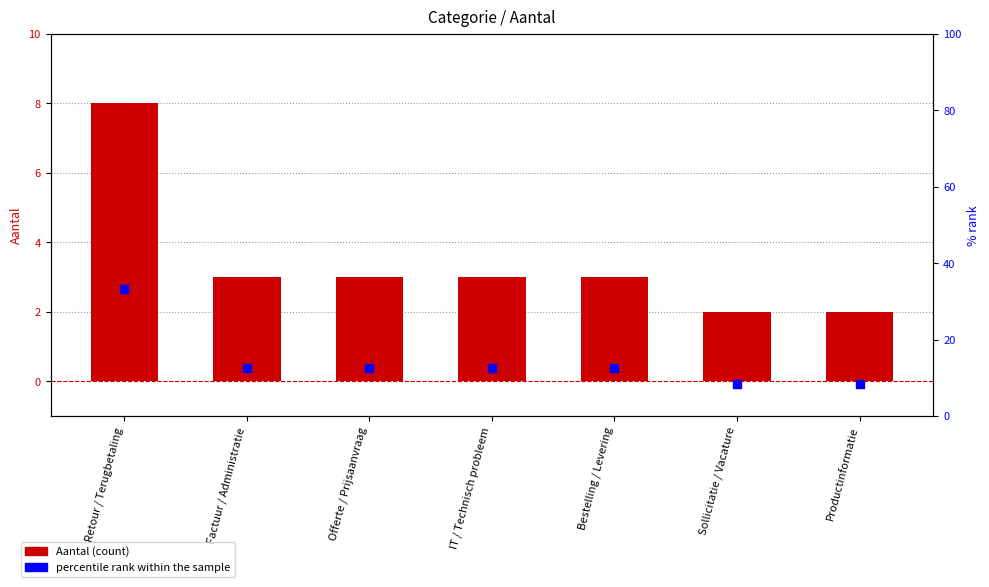

What is the total value across all series at Bestelling / Levering?

15.5